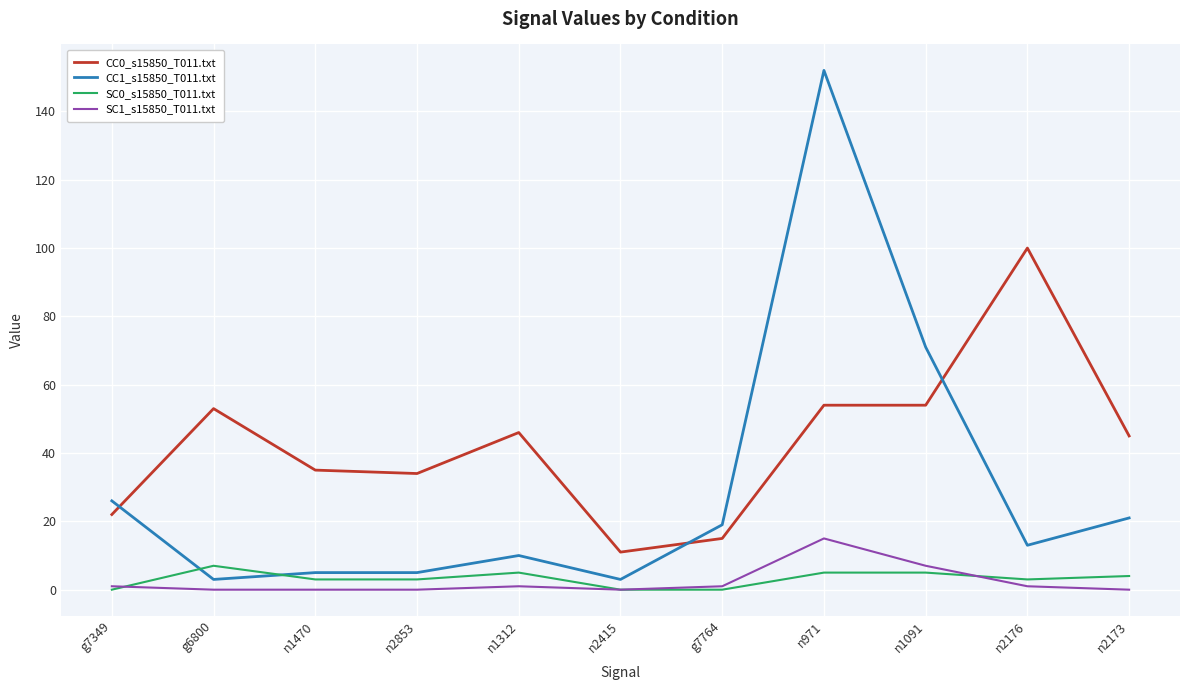

Which series ends up on top after the final intersection of SC0_s15850_T011.txt and SC1_s15850_T011.txt?

SC0_s15850_T011.txt